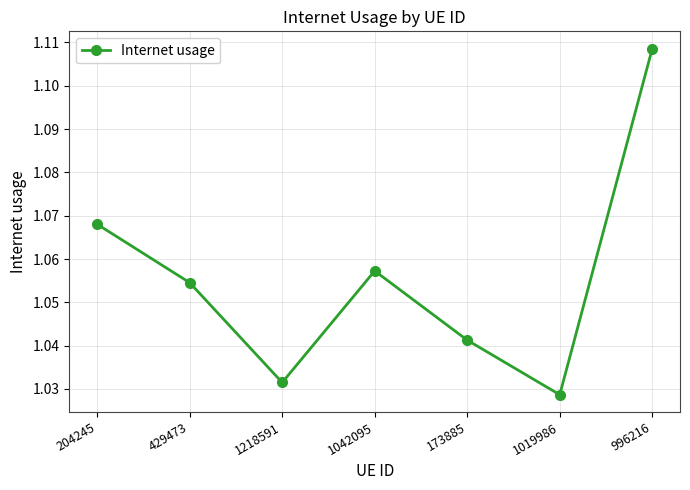

Which has a higher value, 996216 or 1218591?

996216